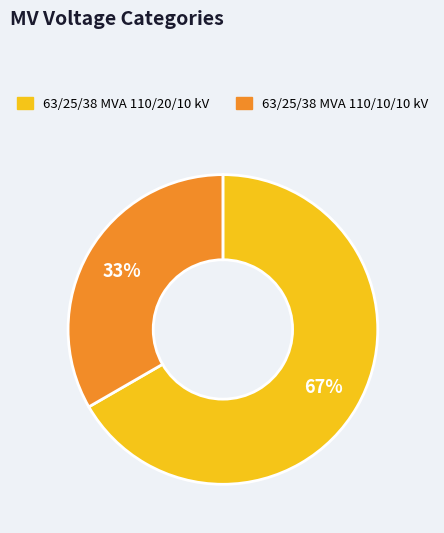

Which category has the biggest portion of the pie?

63/25/38 MVA 110/20/10 kV